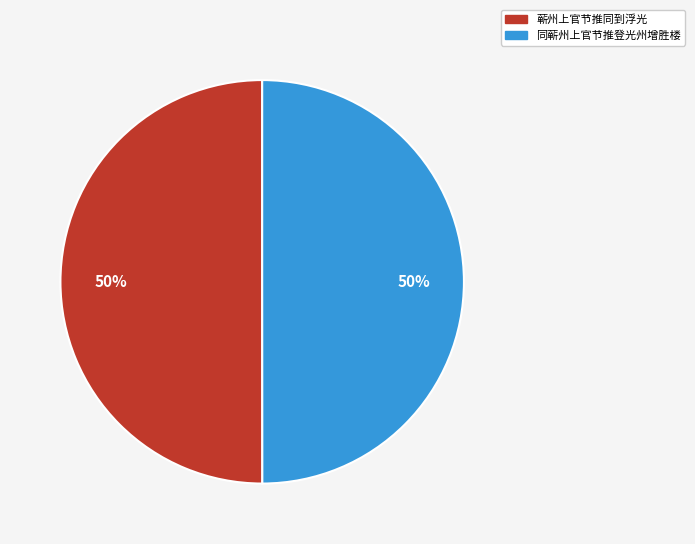

To the nearest percent, what is the combined percentage of 同蕲州上官节推登光州增胜楼 and 蕲州上官节推同到浮光?

100%